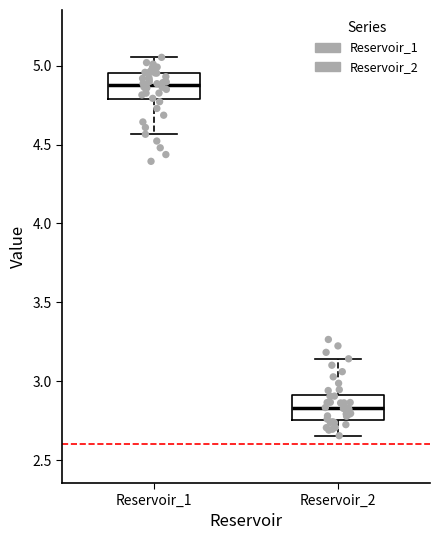

Reading left to right, read every box against the y-axis: the position of its median line, the range the box covers, and the ends of its whiskers. The values are not printed on the chart, so give them approximately, as read against the axis.

Reservoir_1: median 4.90, box 4.80 to 4.95, whiskers 4.55 to 5.05
Reservoir_2: median 2.85, box 2.75 to 2.90, whiskers 2.65 to 3.15